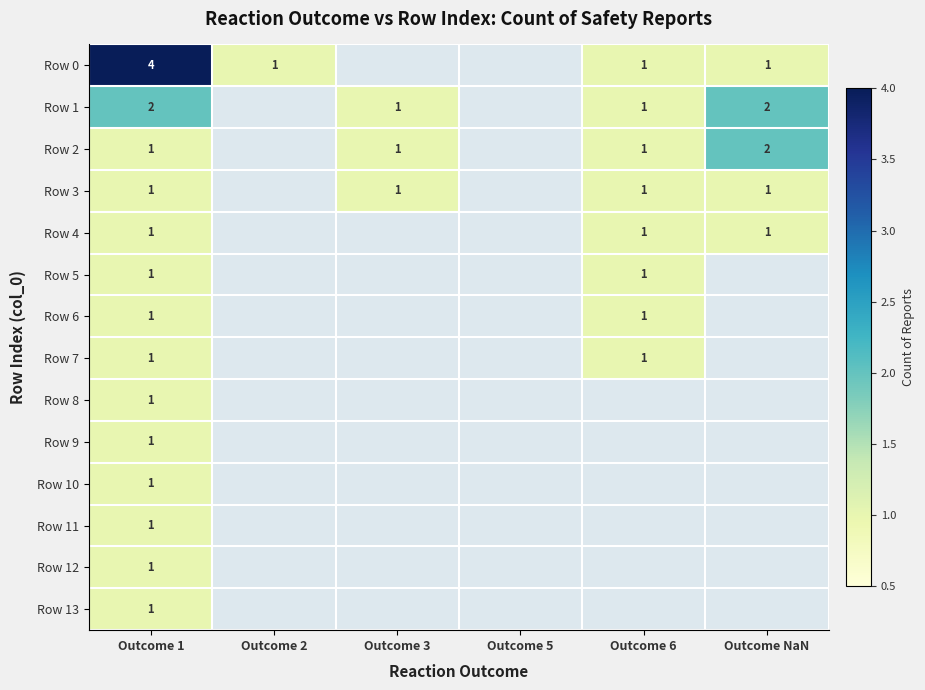

What is the difference between the highest and lowest values at Outcome 1?

3